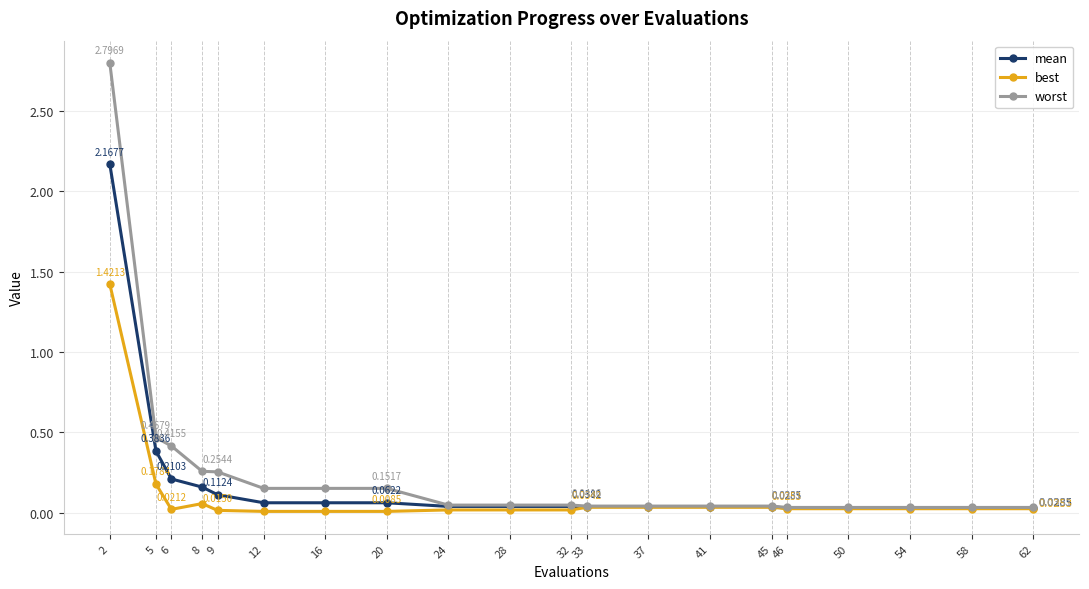

Does the chart display data point markers on the line(s)?

Yes